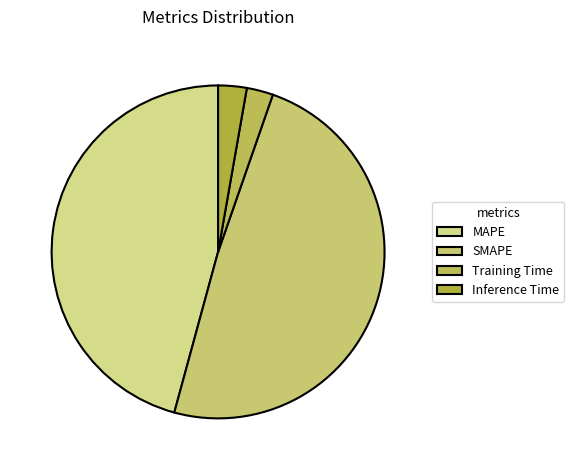

How many segments does this pie chart have?

4